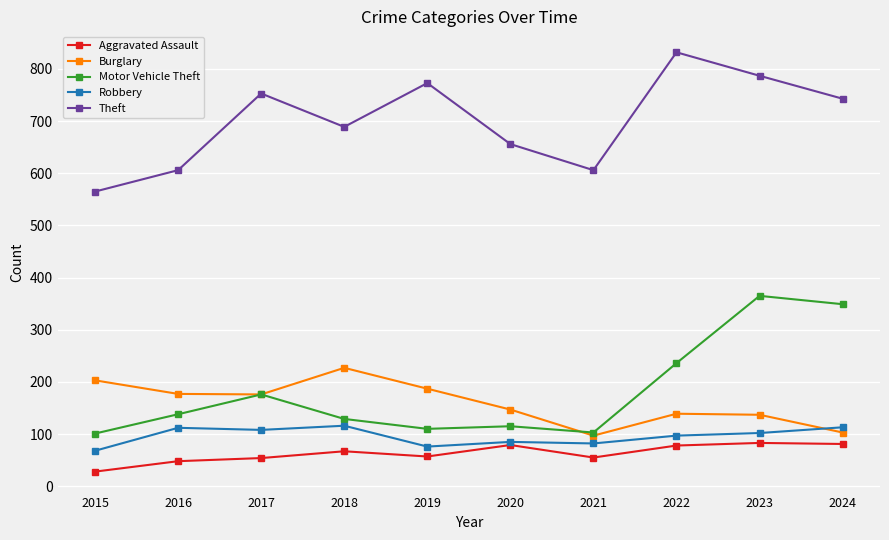

True or false: Burglary has a value of 187 at 2019.

True